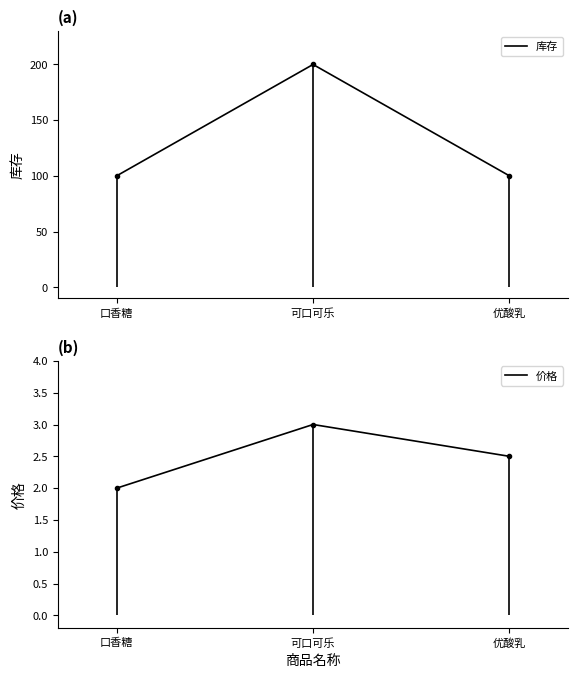

How many lines are shown in the chart?

2